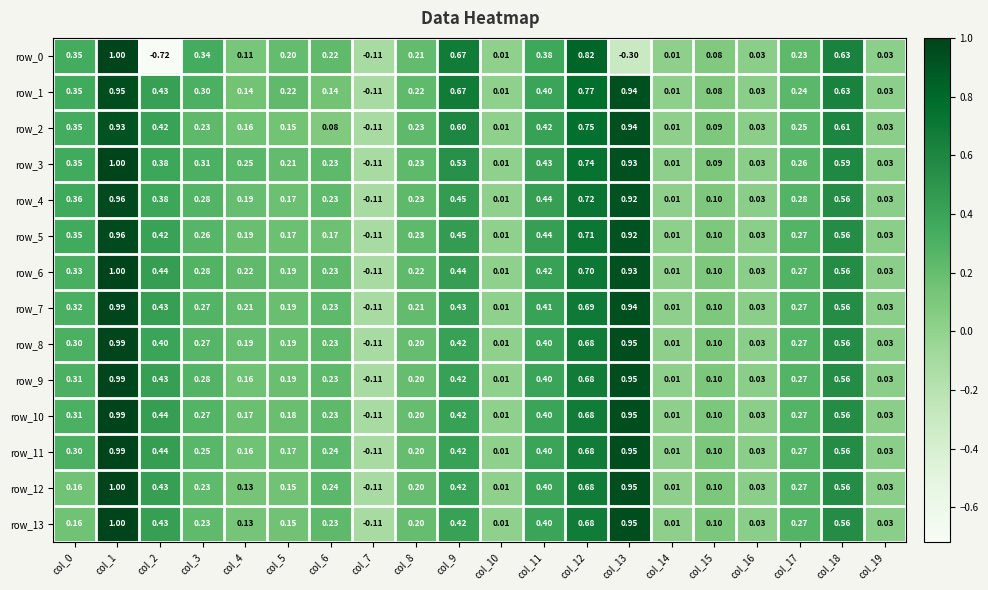

What is the smallest value displayed?

-0.7